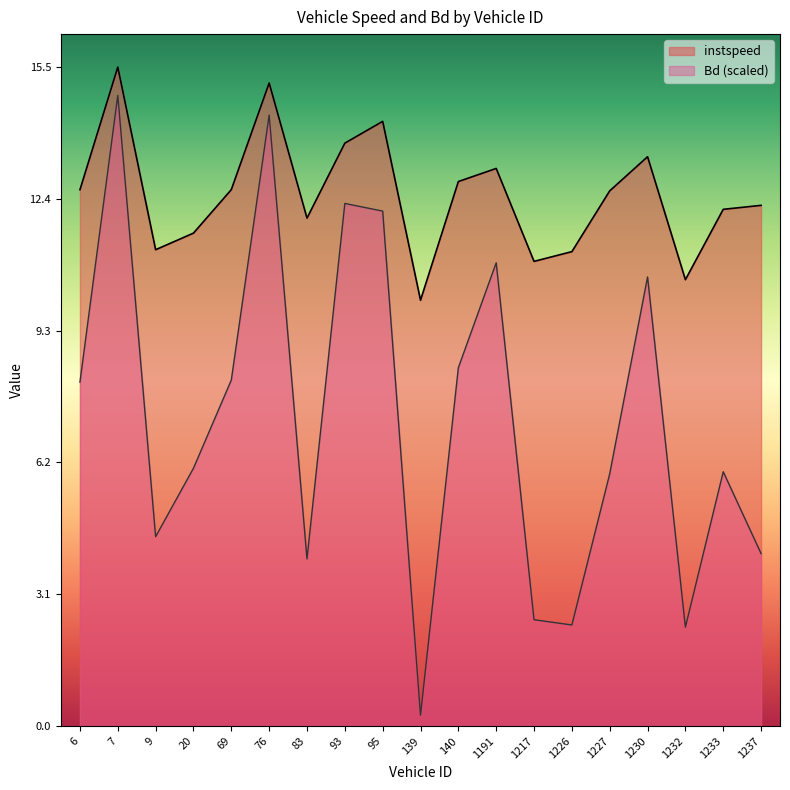

Reading left to right, transcribe all the data shown in this chart.

instspeed: 12.6	15.5	11.2	11.6	12.6	15.1	12.0	13.7	14.2	10.0	12.8	13.1	10.9	11.2	12.6	13.4	10.5	12.2	12.3
Bd: 8.1	14.9	4.5	6.1	8.1	14.4	3.9	12.3	12.1	0.3	8.4	10.9	2.5	2.4	5.9	10.6	2.3	6.0	4.1